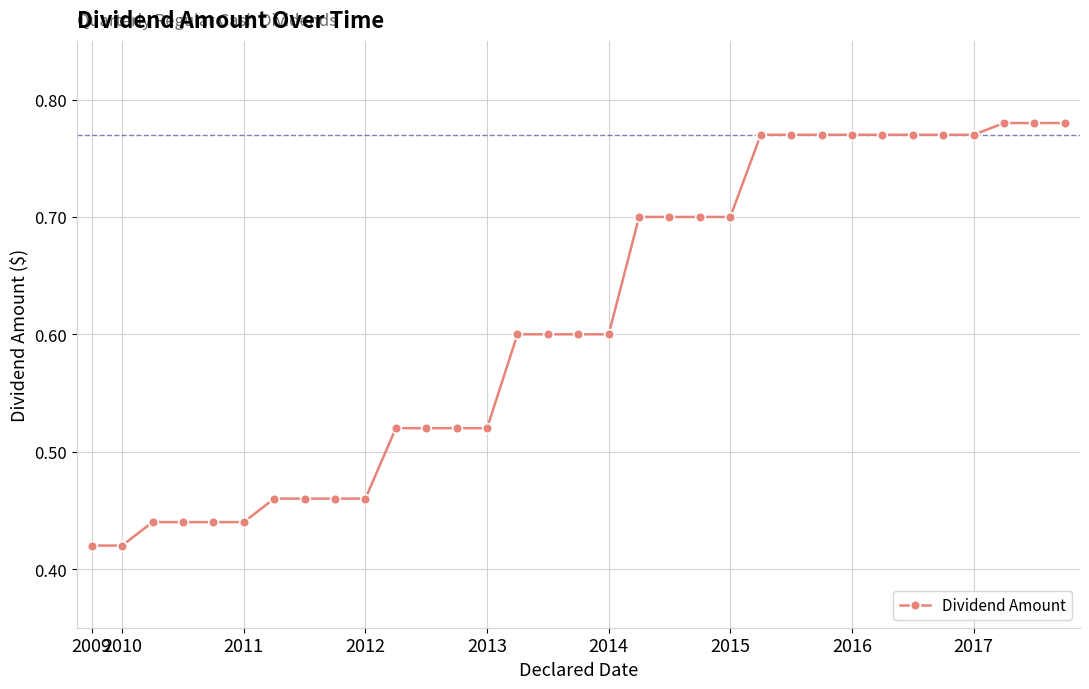

What is the average value?

0.6